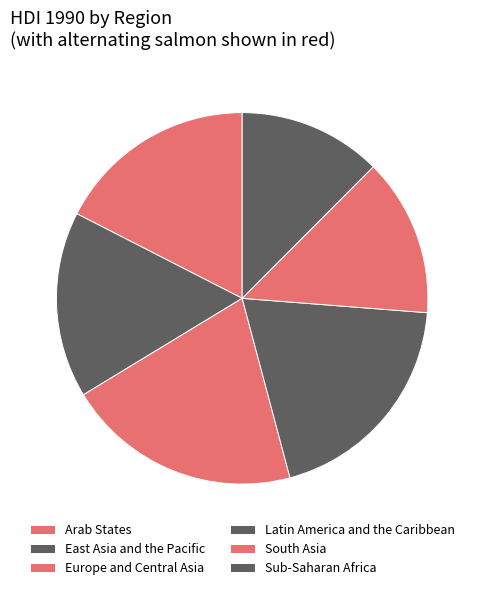

How many segments does this pie chart have?

6